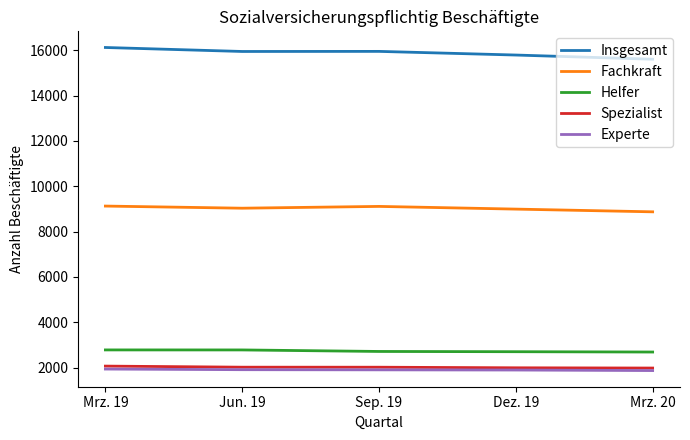

Where is the first local maximum for Insgesamt?

Sep. 19